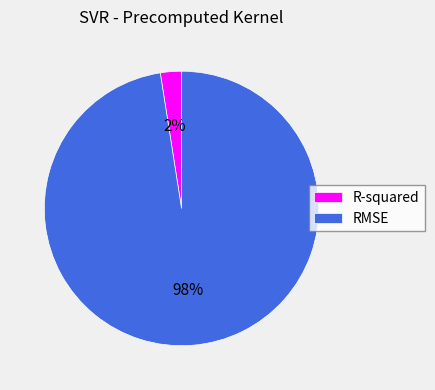

Which has a higher value, RMSE or R-squared?

RMSE